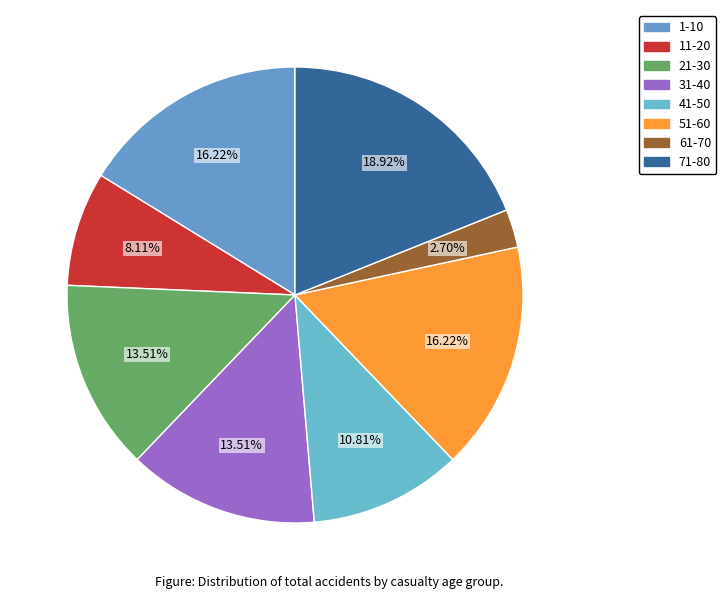

Which category has the smallest portion of the pie?

61-70